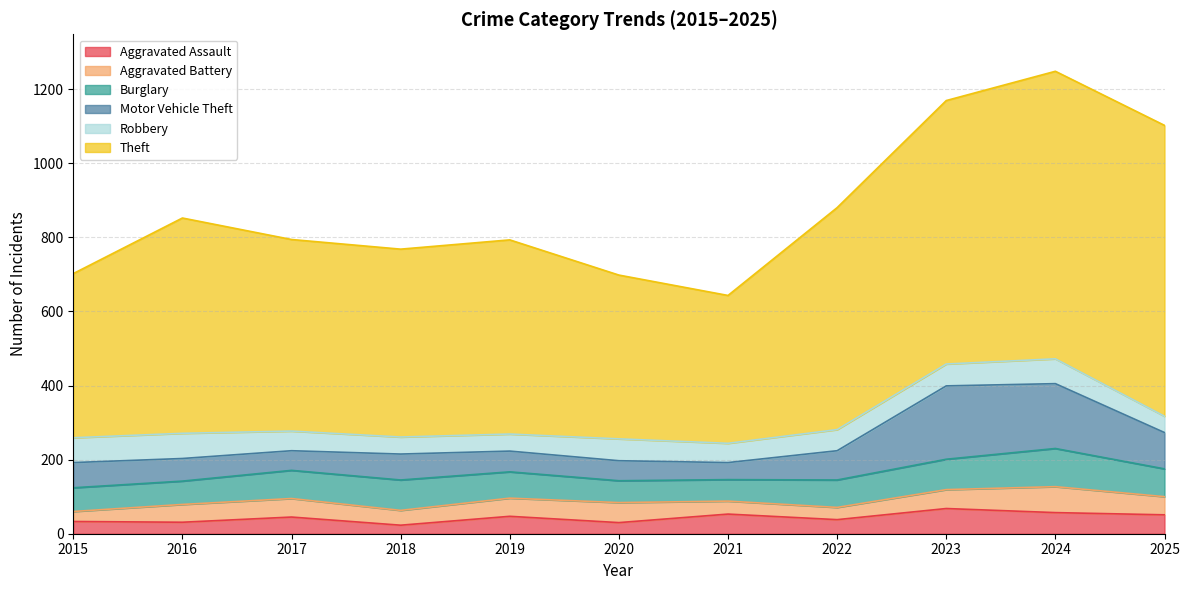

After their last crossing, which series has the higher values: Motor Vehicle Theft or Aggravated Assault?

Motor Vehicle Theft